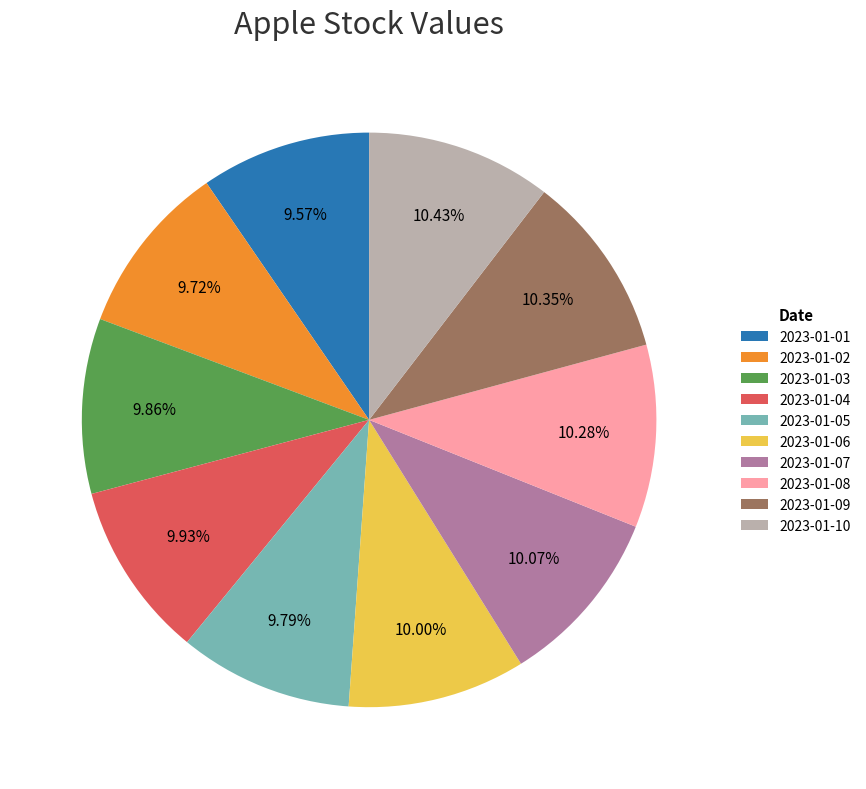

Do 2023-01-03 and 2023-01-10 together represent more than half of the pie?

No